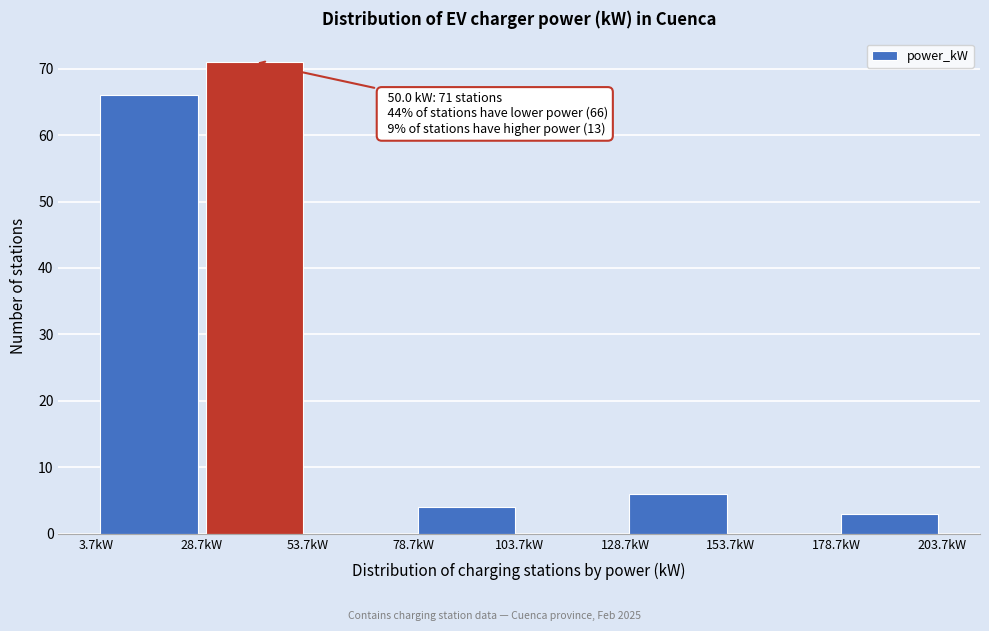

Over which range of the x-axis is the bar tallest?

30 to 55